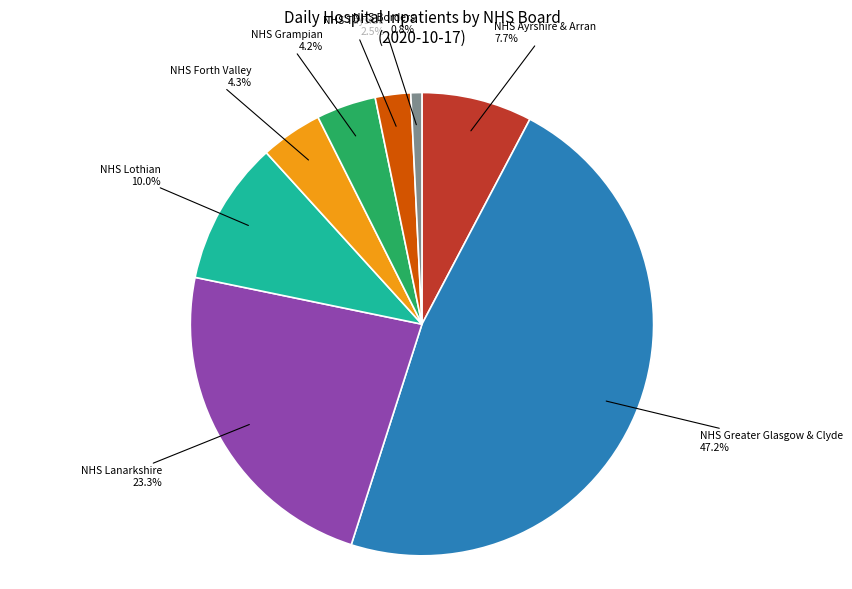

What is the largest slice in the pie chart?

NHS Greater Glasgow & Clyde